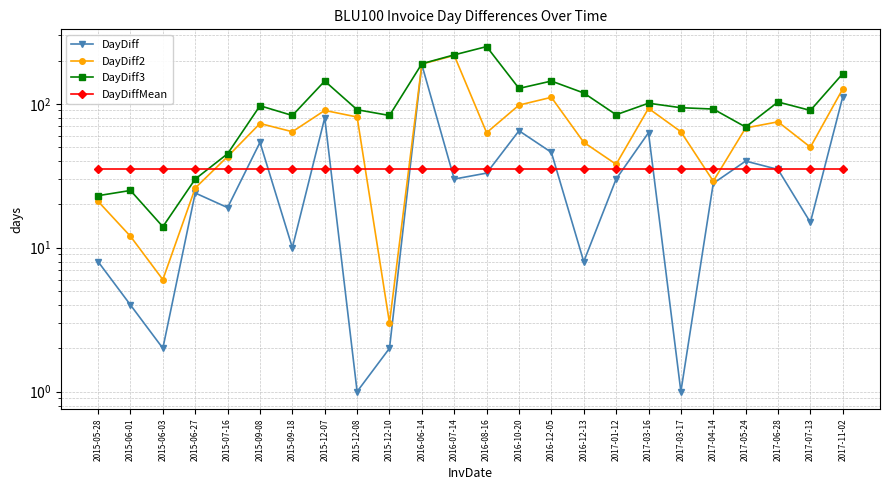

Rank the series by their maximum value, from highest to lowest.

DayDiff3, DayDiff2, DayDiff, DayDiffMean